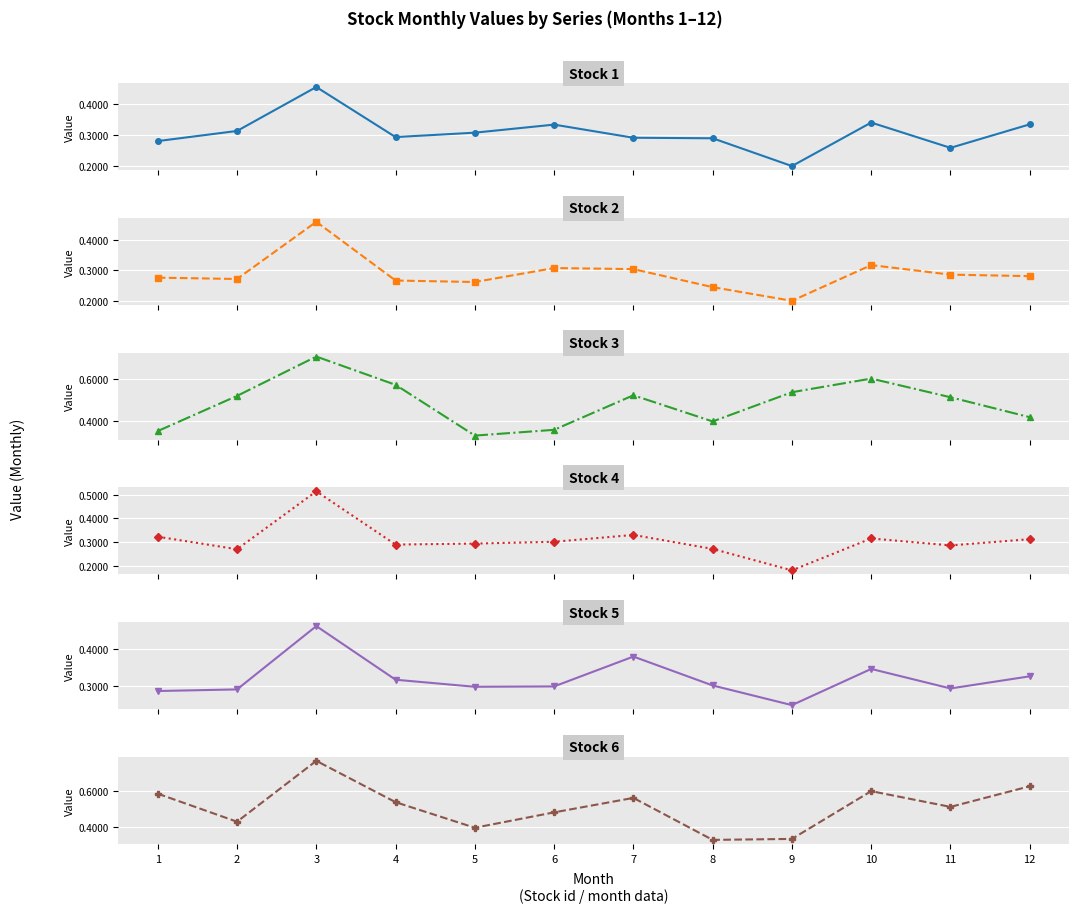

How many data points does each series have?

12